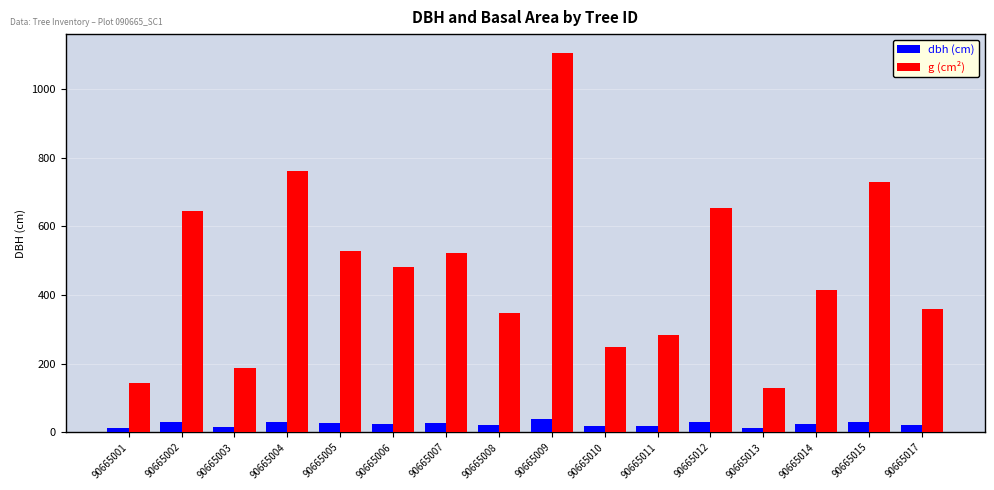

What is the spread (max minus min) of values at 90665005?

502.9